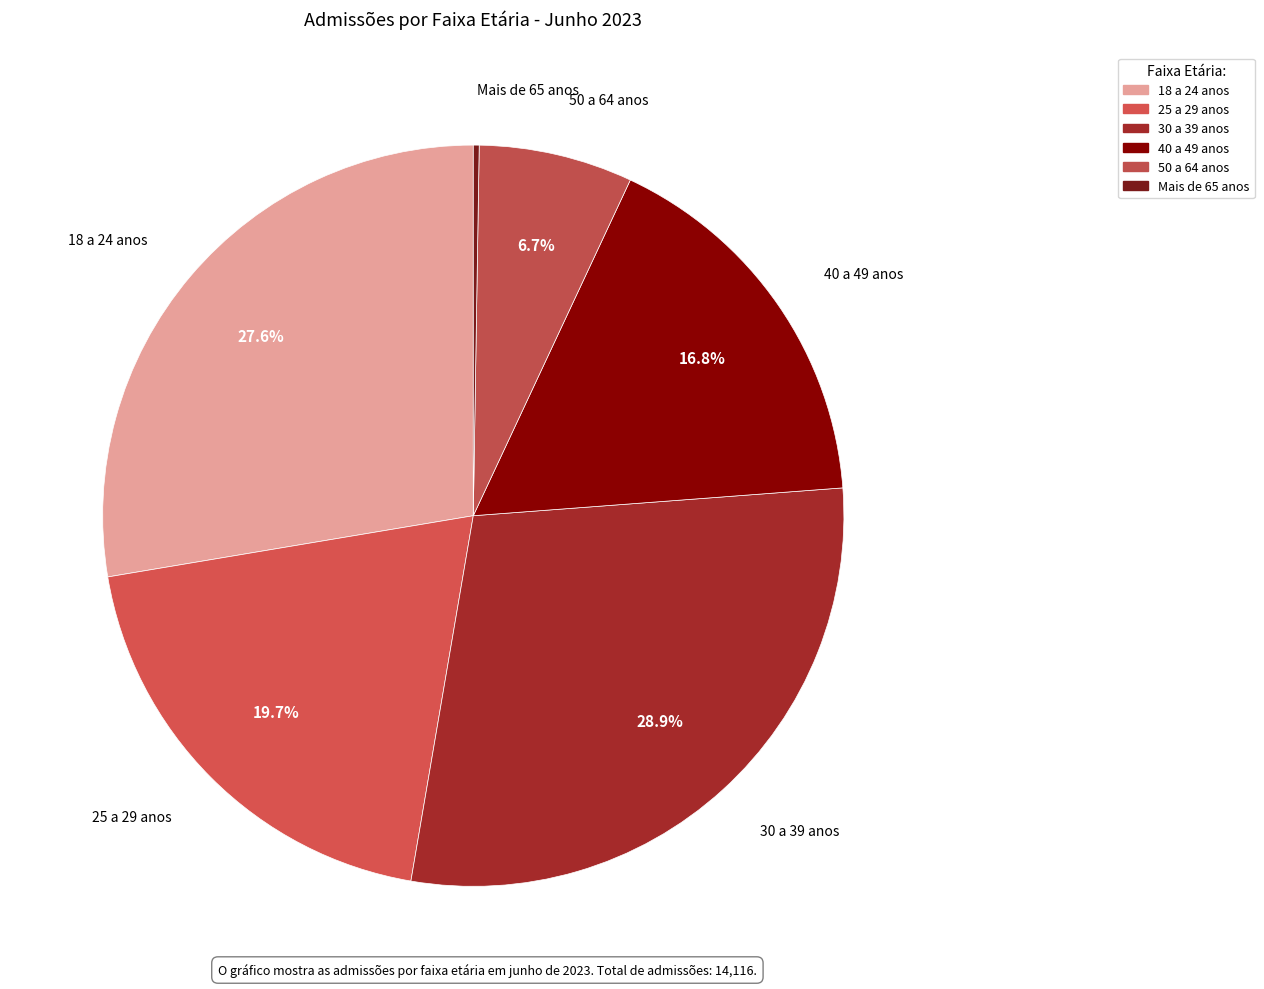

Which has a higher value, 30 a 39 anos or 50 a 64 anos?

30 a 39 anos